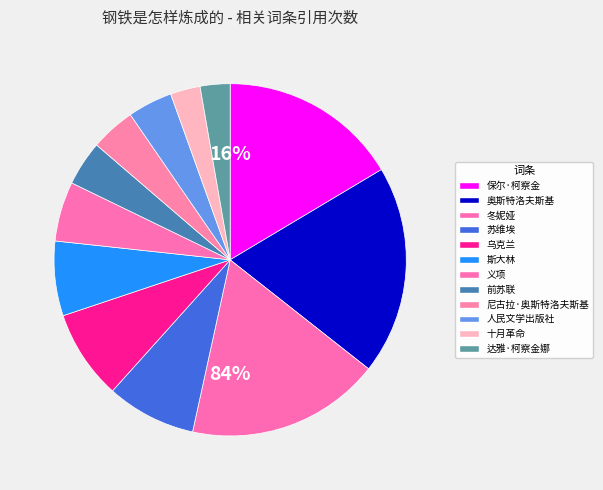

The 斯大林 slice represents 7% of the pie. True or false?

True